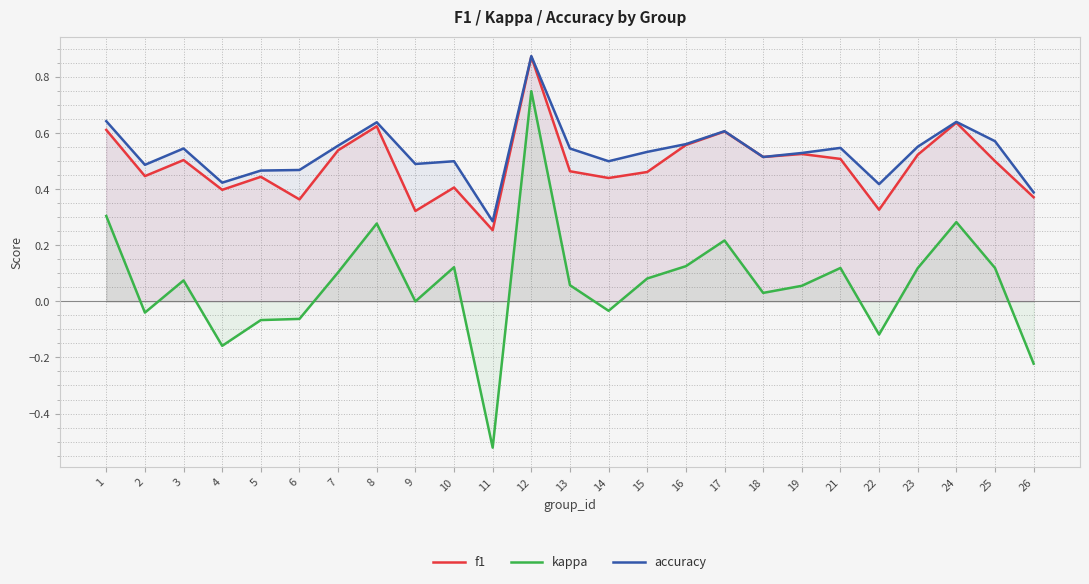

The value of f1 at 6 is 0.4. True or false?

True